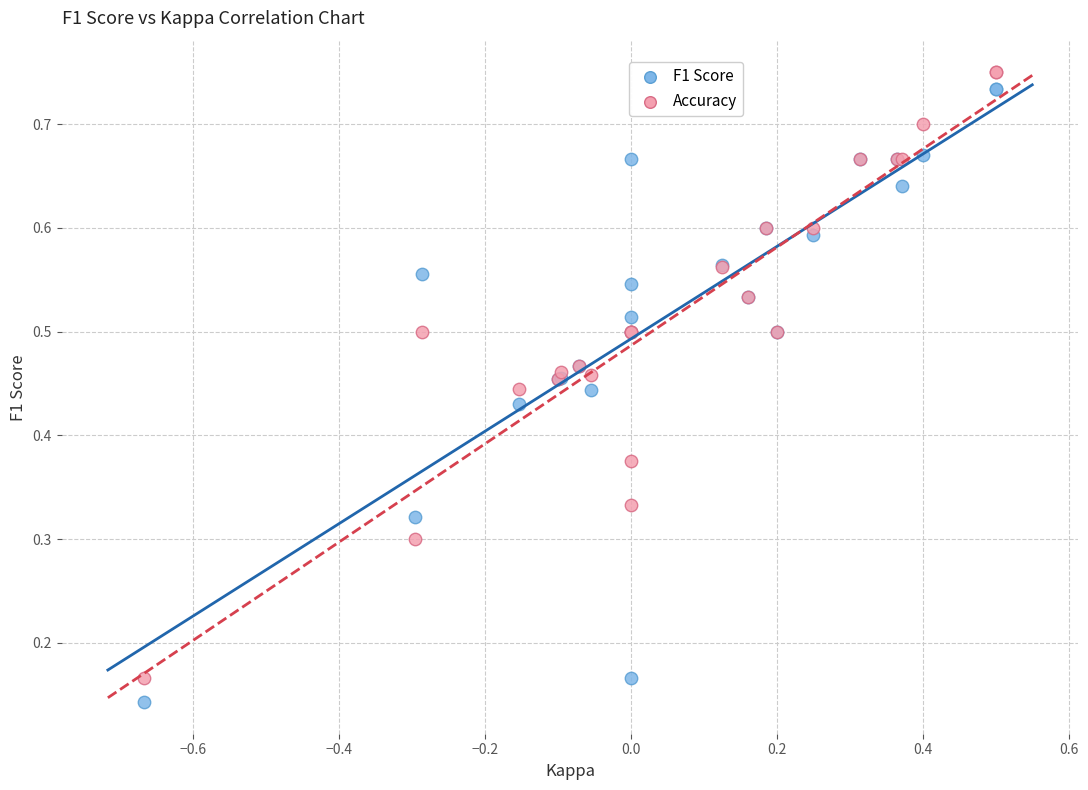

Which series has the widest spread of Y values?

F1 Score